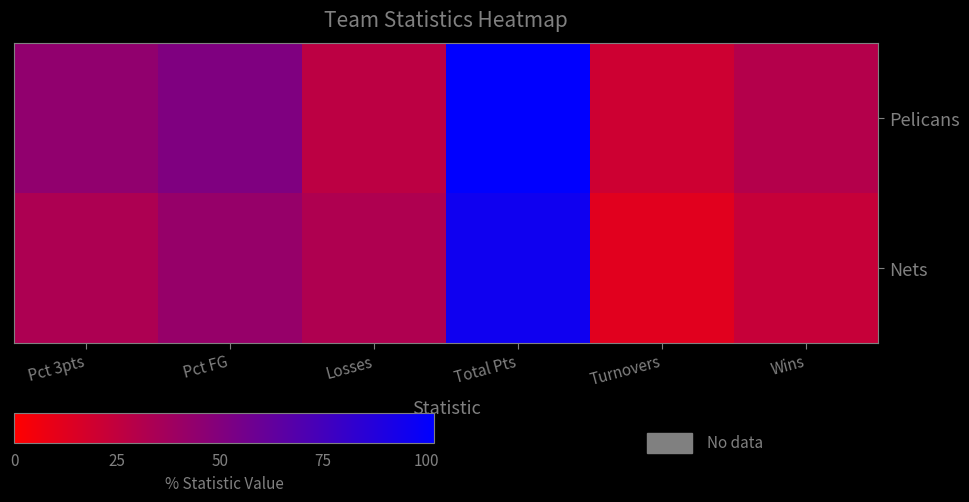

How many data points does each series have?

6